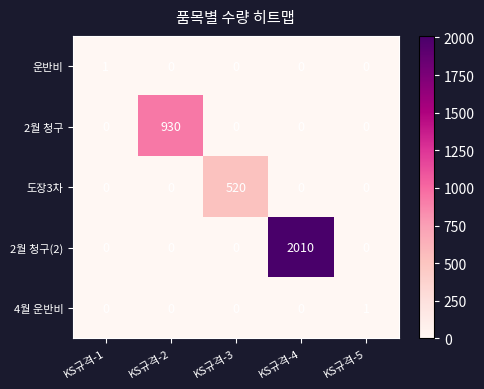

Which series has the largest total across all categories?

2월 청구(2)